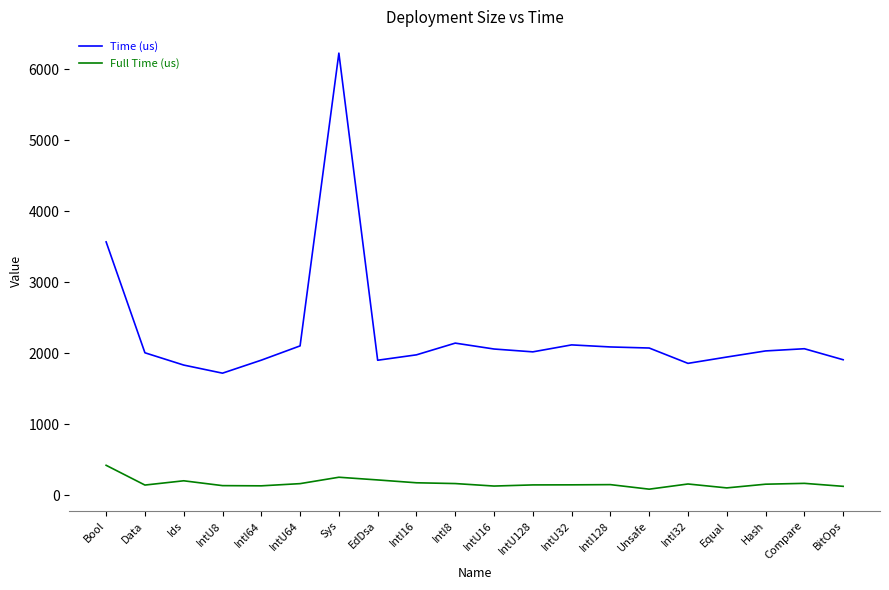

True or false: Time (us) and Full Time (us) intersect in this chart.

False